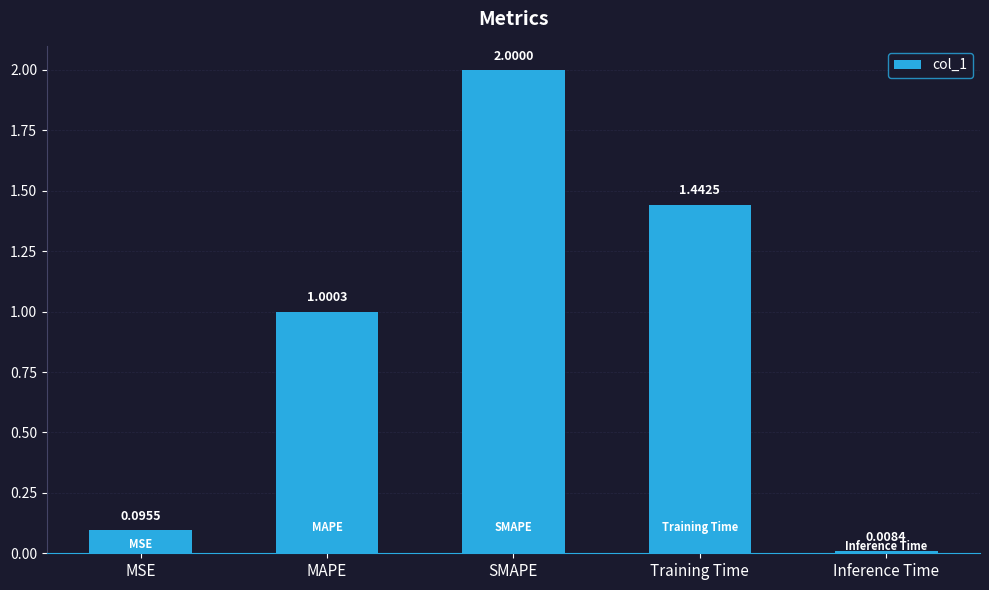

What is the greatest value displayed?

2.0